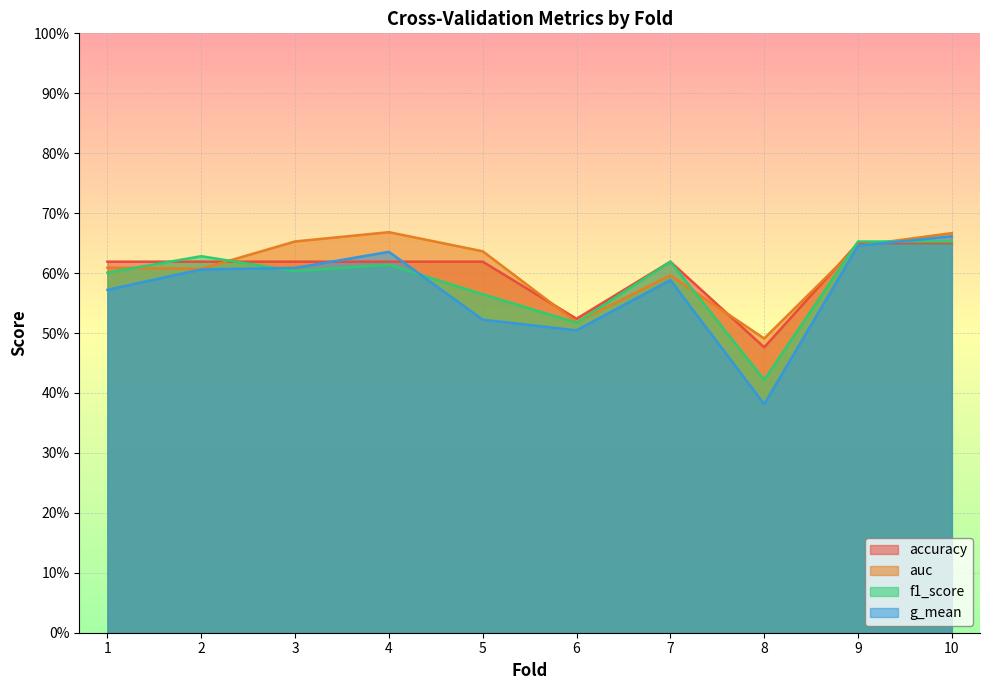

Which series has the largest range (max minus min)?

g_mean